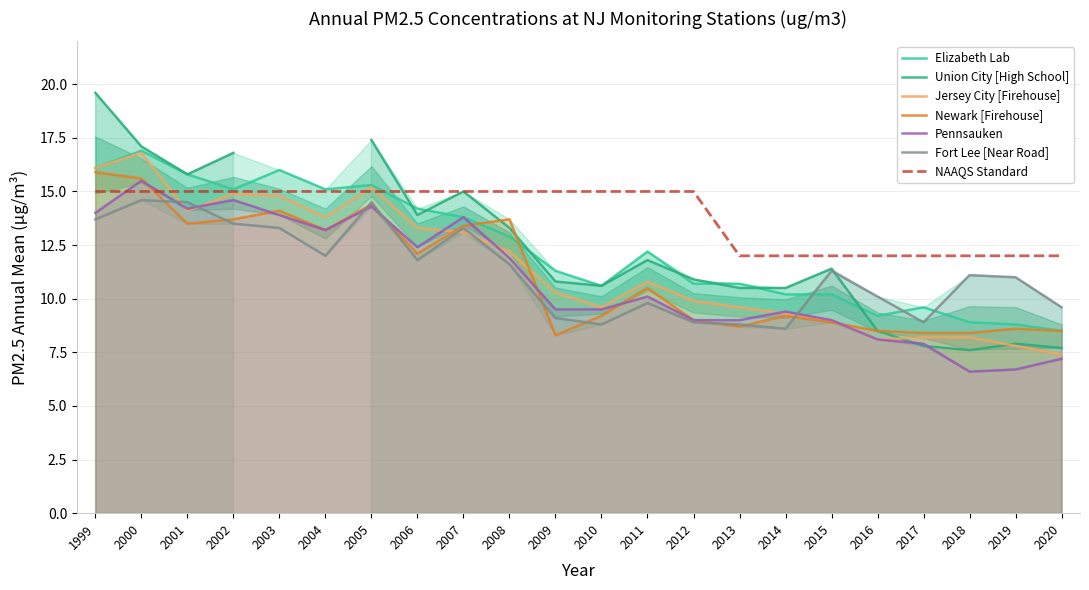

Is it true that Jersey City [Firehouse] equals 4.3 at 2009?

False